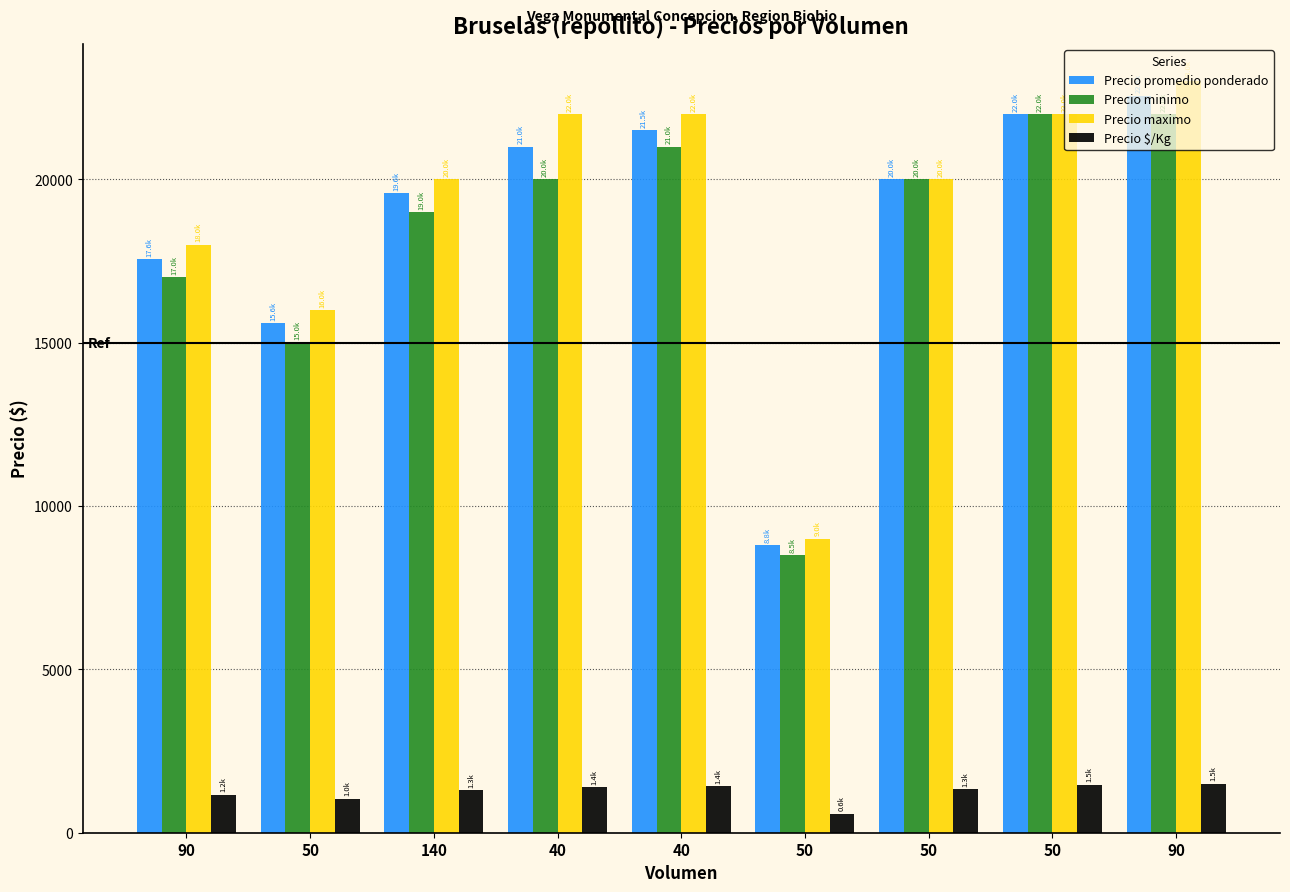

Rank the categories by Precio $/Kg value from highest to lowest.

90, 50, 40, 40, 50, 140, 90, 50, 50